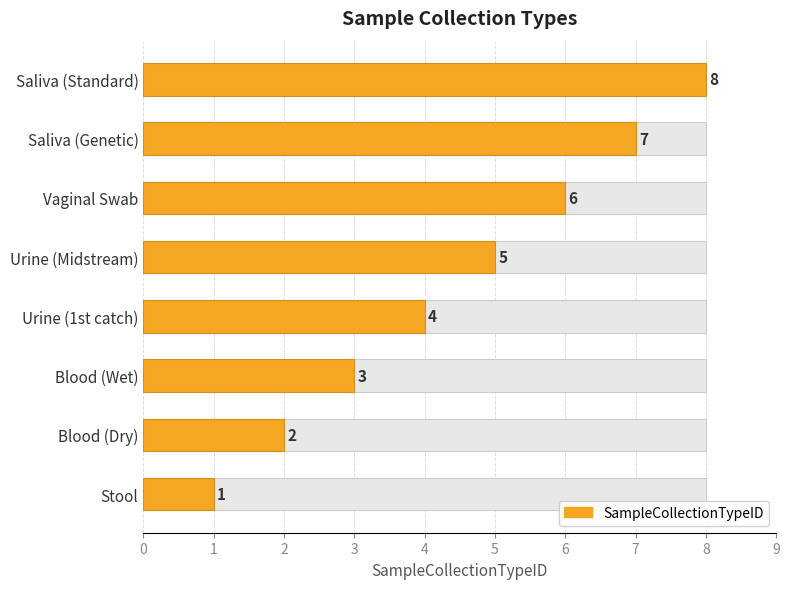

What is the change in value from Urine (Midstream) to Vaginal Swab?

+1